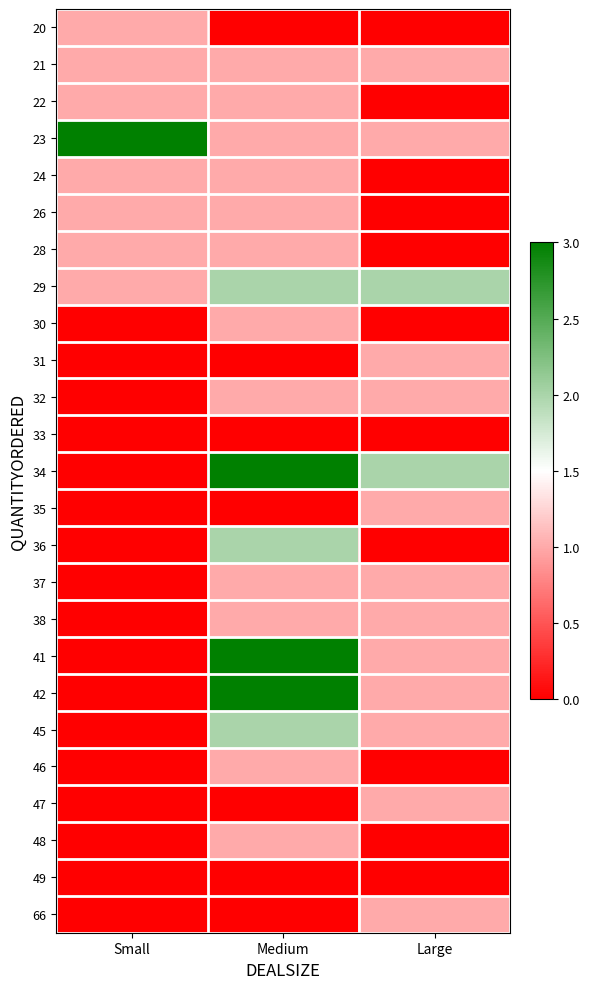

Reading left to right, transcribe all the data shown in this chart.

20: Small=1	Medium=0	Large=0
21: Small=1	Medium=1	Large=1
22: Small=1	Medium=1	Large=0
23: Small=3	Medium=1	Large=1
24: Small=1	Medium=1	Large=0
26: Small=1	Medium=1	Large=0
28: Small=1	Medium=1	Large=0
29: Small=1	Medium=2	Large=2
30: Small=0	Medium=1	Large=0
31: Small=0	Medium=0	Large=1
32: Small=0	Medium=1	Large=1
33: Small=0	Medium=0	Large=0
34: Small=0	Medium=3	Large=2
35: Small=0	Medium=0	Large=1
36: Small=0	Medium=2	Large=0
37: Small=0	Medium=1	Large=1
38: Small=0	Medium=1	Large=1
41: Small=0	Medium=3	Large=1
42: Small=0	Medium=3	Large=1
45: Small=0	Medium=2	Large=1
46: Small=0	Medium=1	Large=0
47: Small=0	Medium=0	Large=1
48: Small=0	Medium=1	Large=0
49: Small=0	Medium=0	Large=0
66: Small=0	Medium=0	Large=1